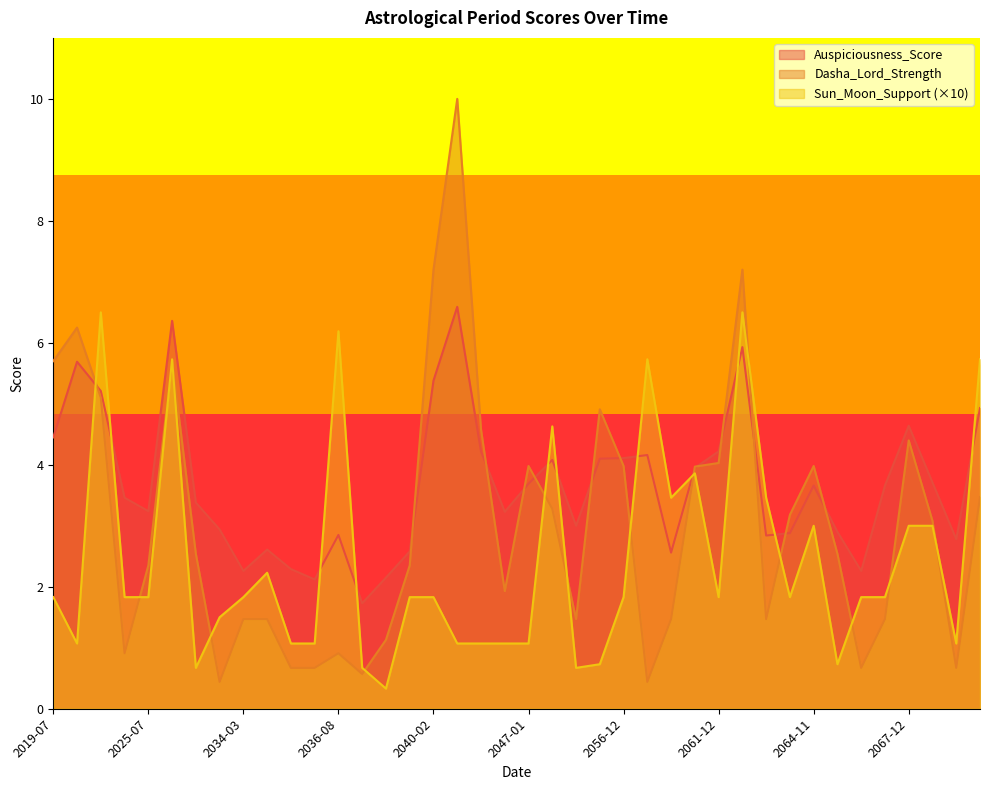

Which series has the largest total across all categories?

Auspiciousness_Score